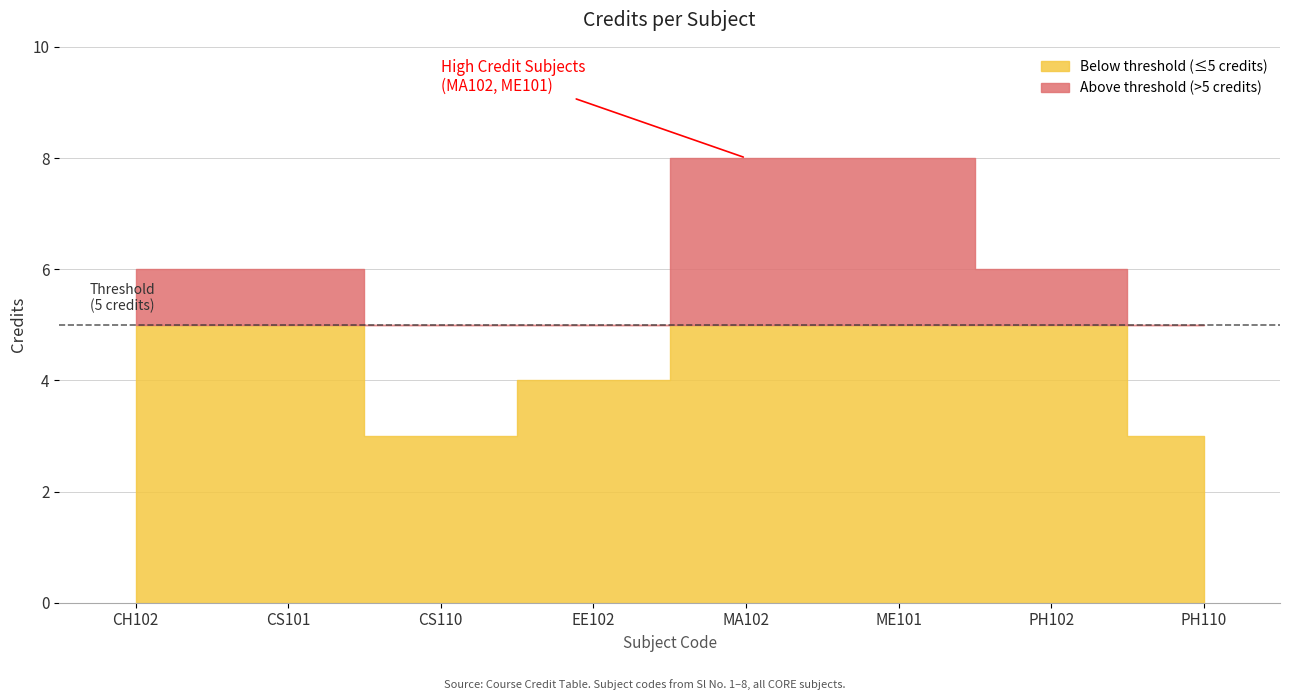

What is the greatest value displayed?

8